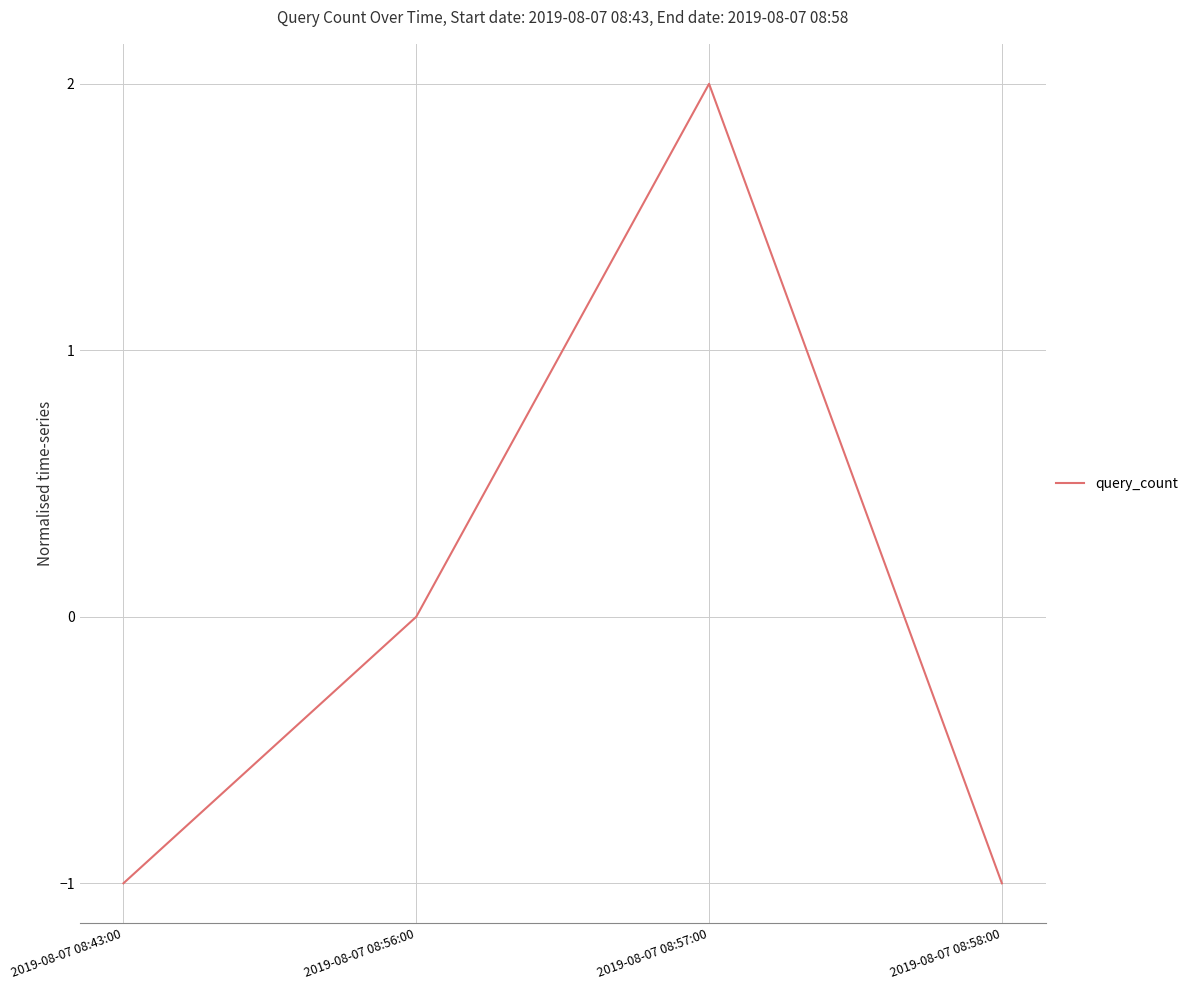

What is the difference between the maximum and minimum values?

3